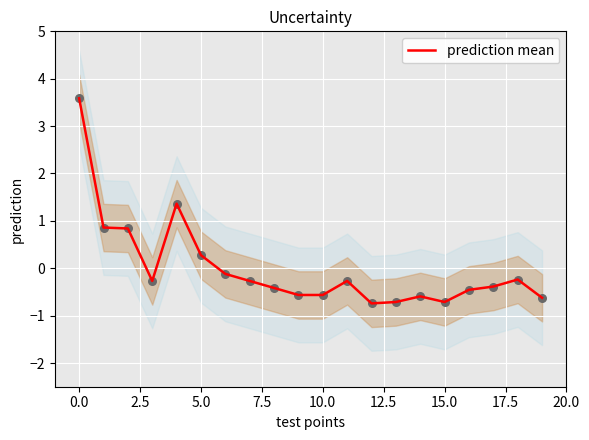

The value of prediction mean at 5.0 is 0.3. True or false?

True